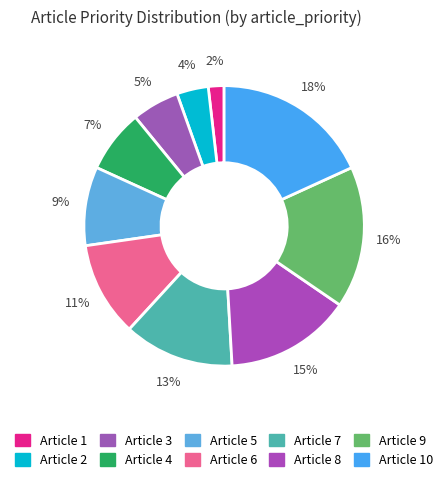

To the nearest percent, what percentage of the pie is Article 4?

7%